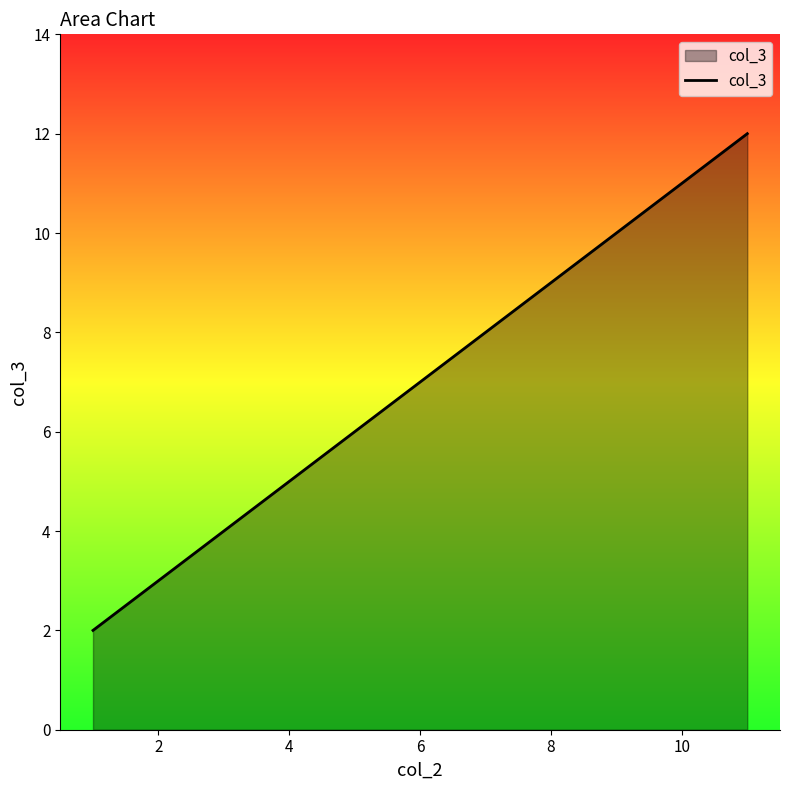

Count the number of categories in the chart.

6